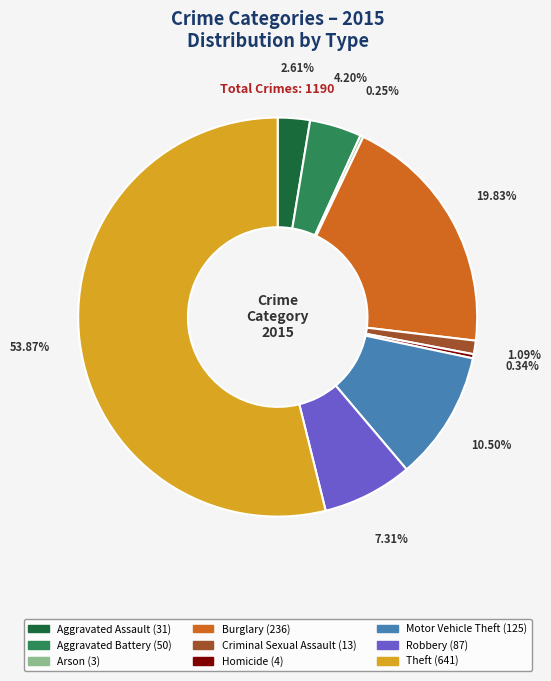

Between Theft and Motor Vehicle Theft, which is larger?

Theft